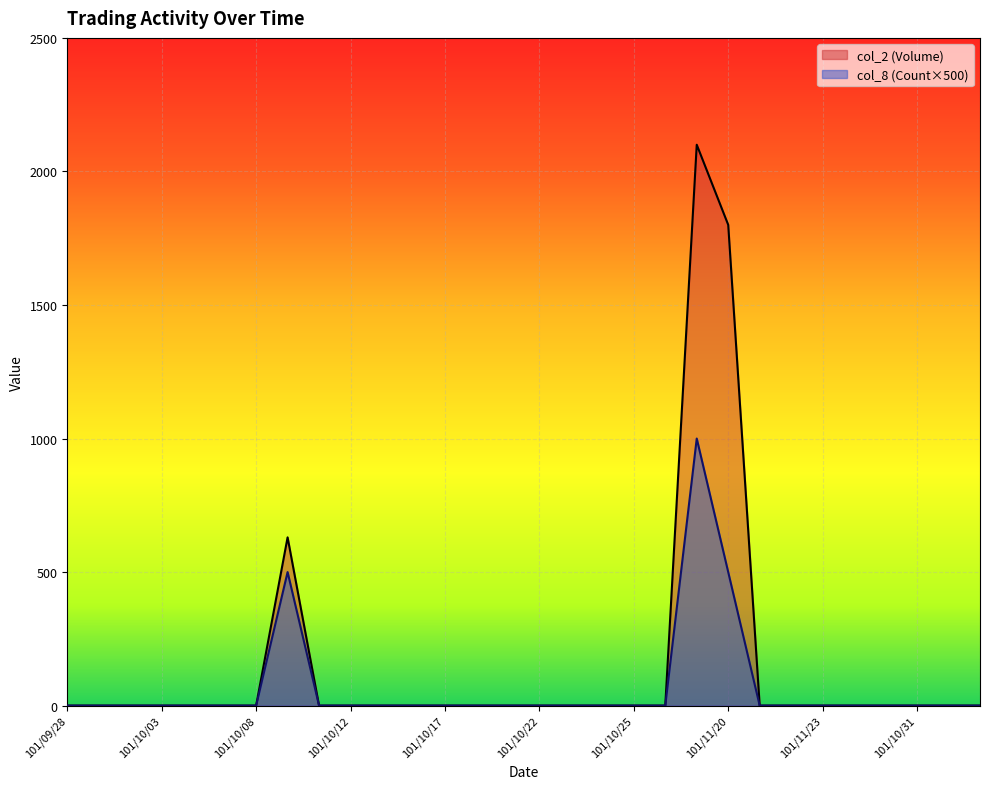

Does the chart display data point markers on the line(s)?

No